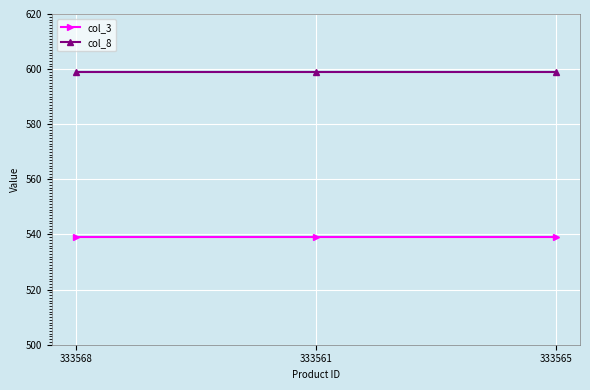

What is the average value of the col_8 series?

599